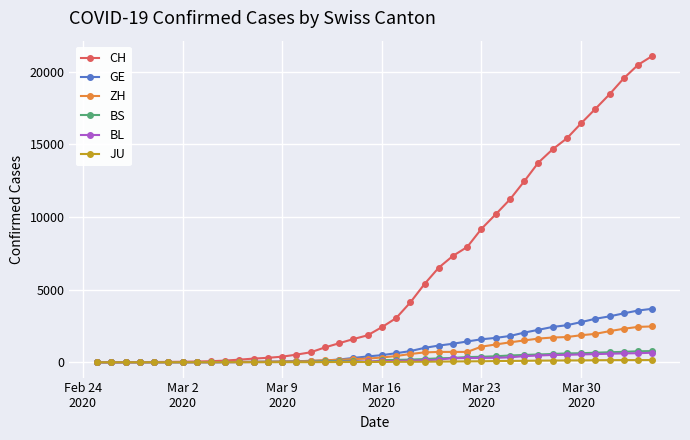

Which series has the widest spread of values?

CH